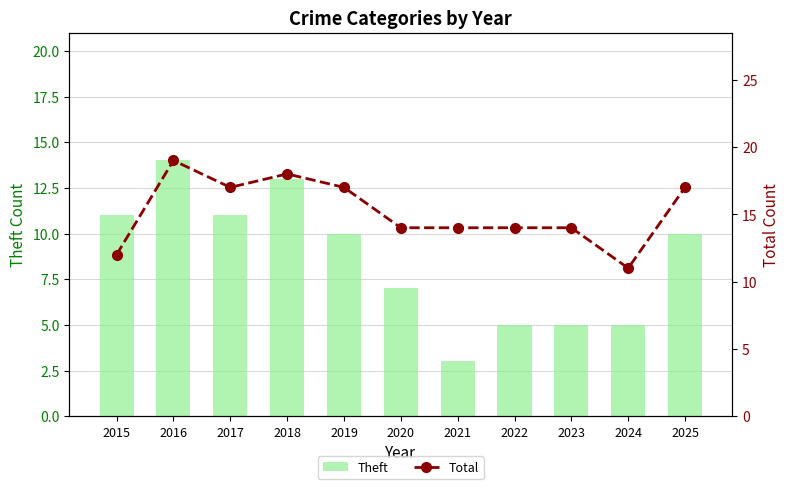

Rank the series by their average value, from highest to lowest.

Total, Theft